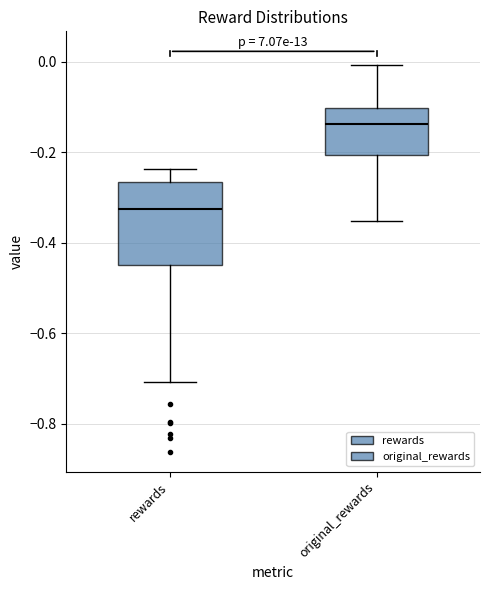

Reading left to right, read every box against the y-axis: the position of its median line, the range the box covers, and the ends of its whiskers. The values are not printed on the chart, so give them approximately, as read against the axis.

rewards: median -0.32, box -0.44 to -0.26, whiskers -0.70 to -0.24
original_rewards: median -0.14, box -0.20 to -0.10, whiskers -0.36 to 0.00